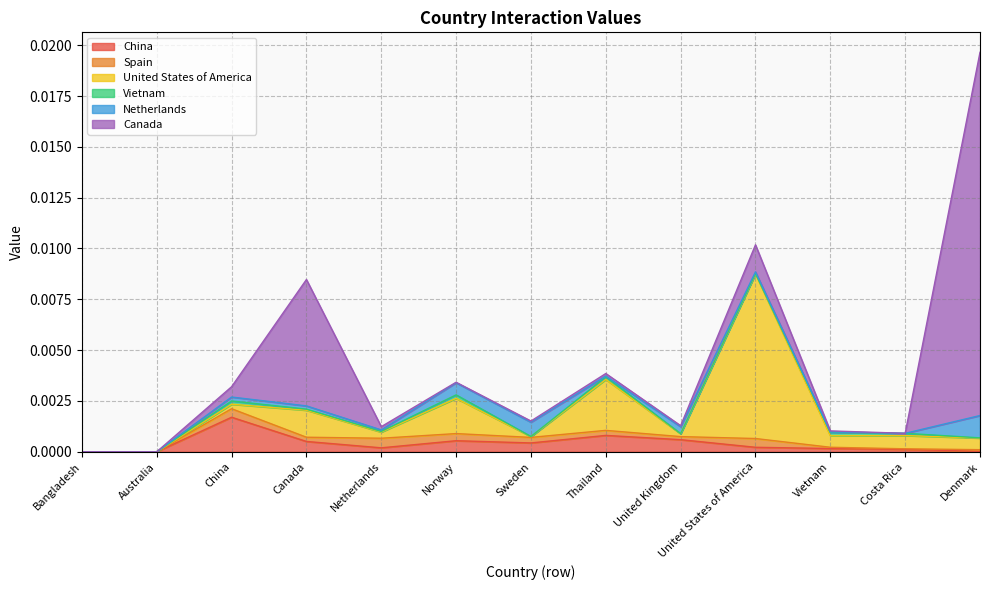

Does the chart display data point markers on the line(s)?

No